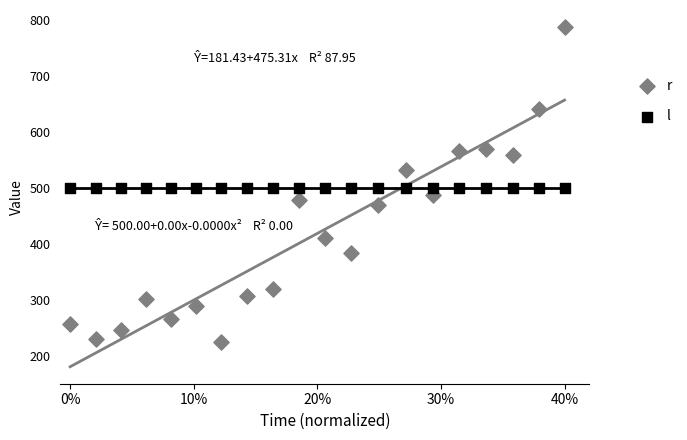

Which series contains the lowest Y value?

r